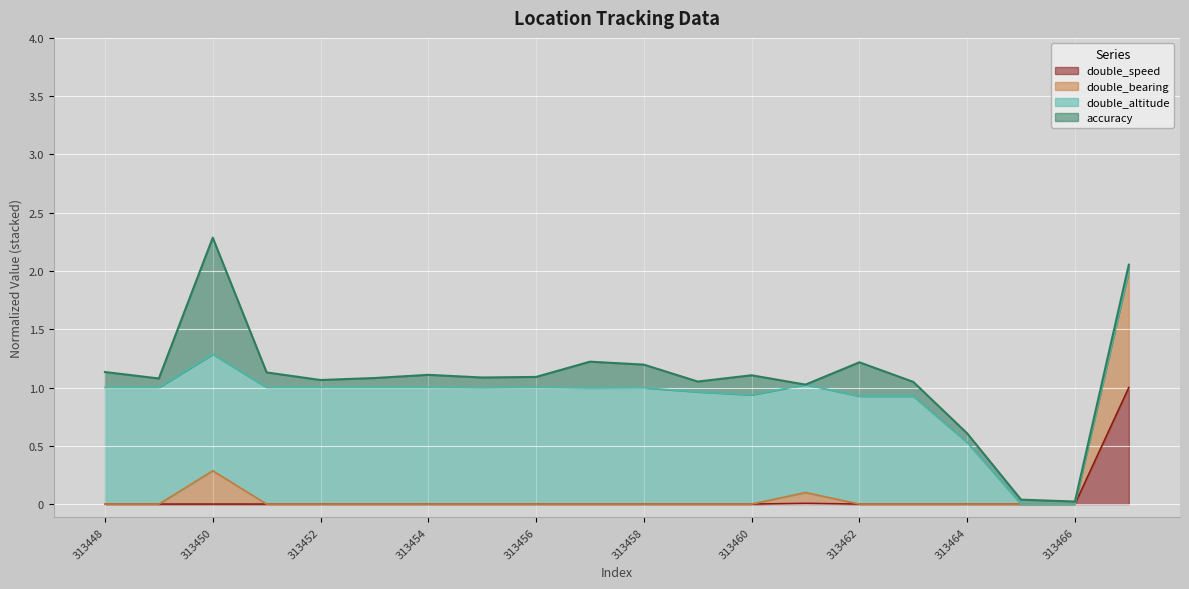

What is the total value across all series at 313454?

1.1